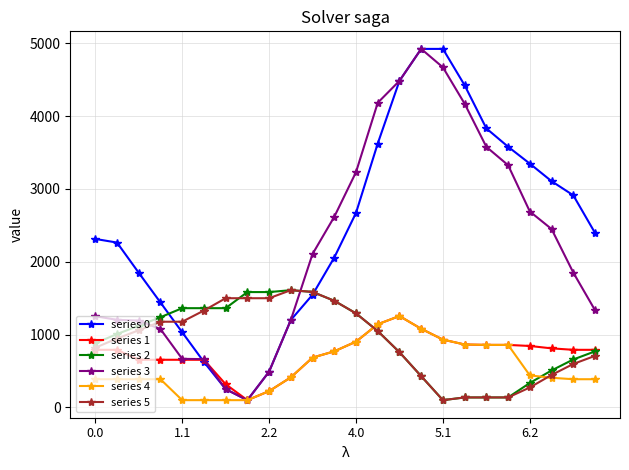

What are all the series names shown in the legend?

series 0, series 1, series 2, series 3, series 4, series 5